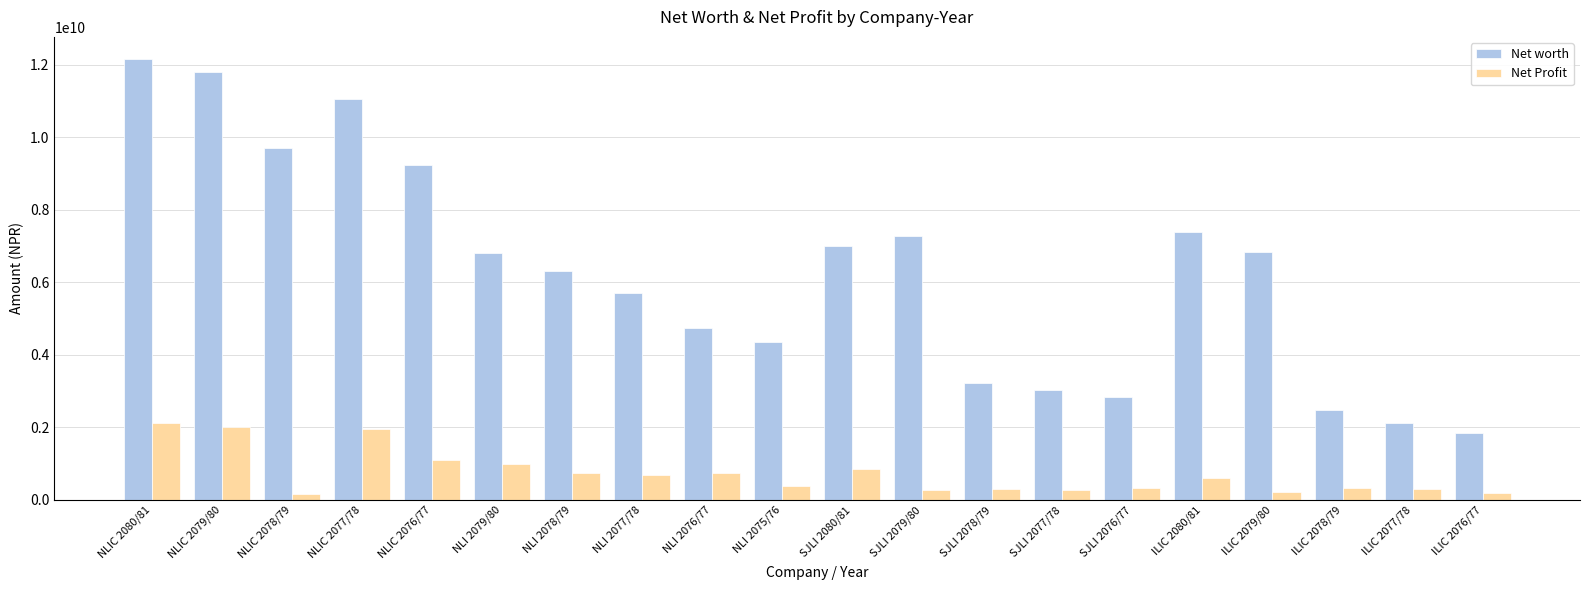

What is the label of the 16th bar from the left?

ILIC 2080/81